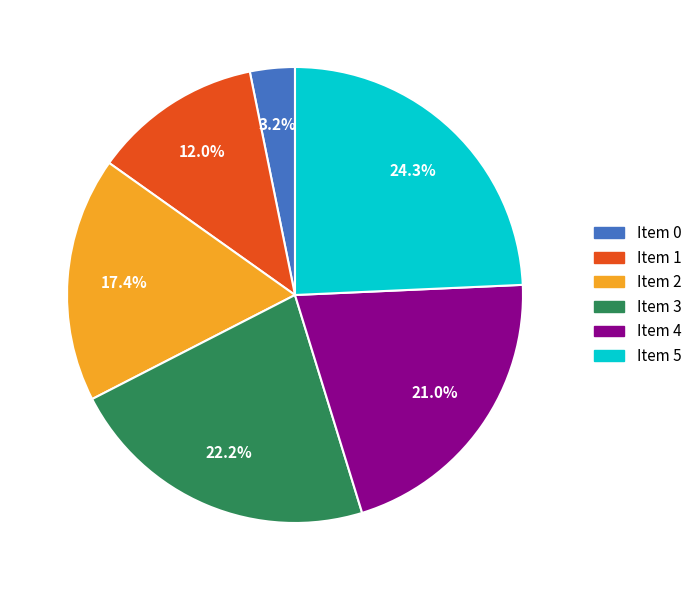

To the nearest percent, what portion does Item 1 represent?

12%